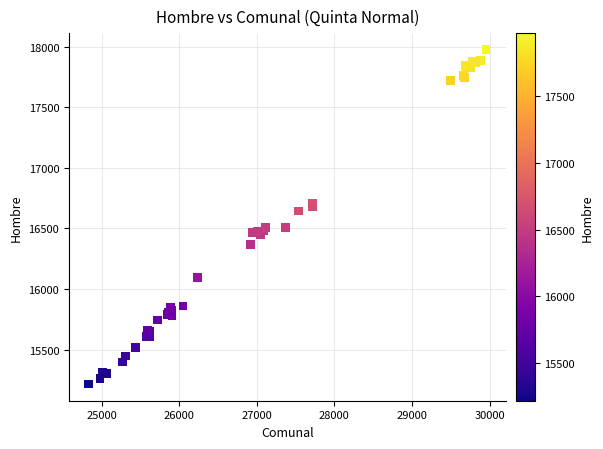

What Y value in the scatter plot is closest to 16595?

16644